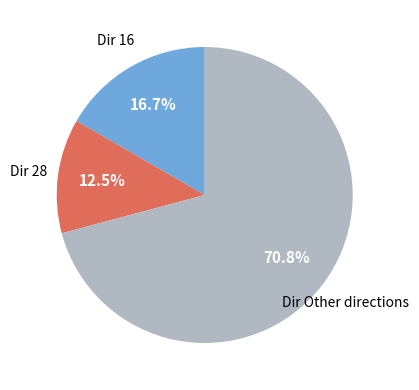

Does any single category account for the majority?

Yes